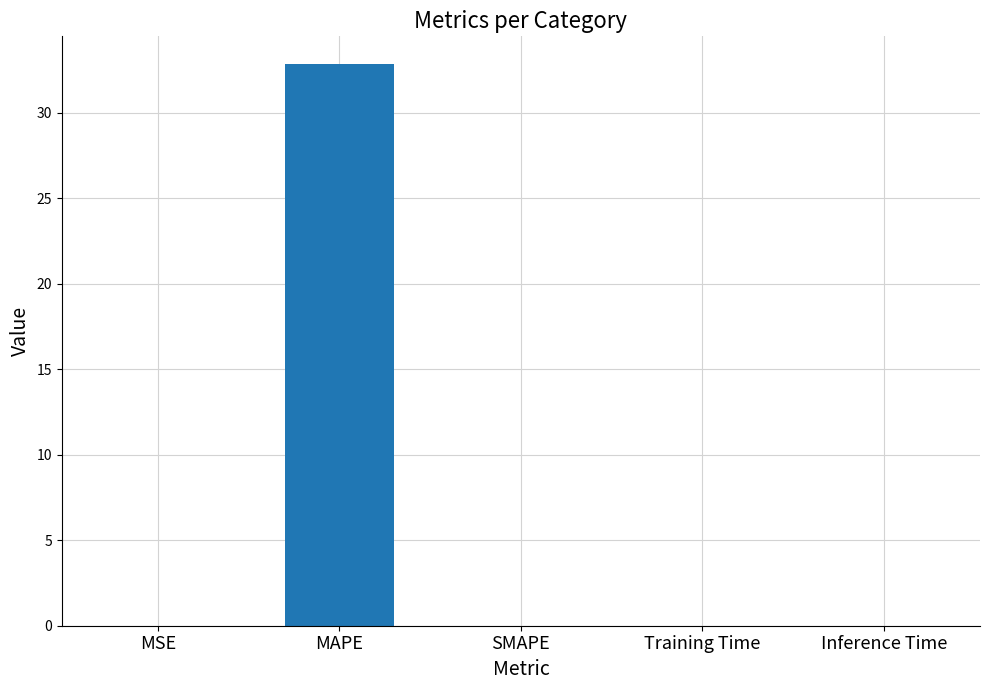

What is the greatest value displayed?

32.8